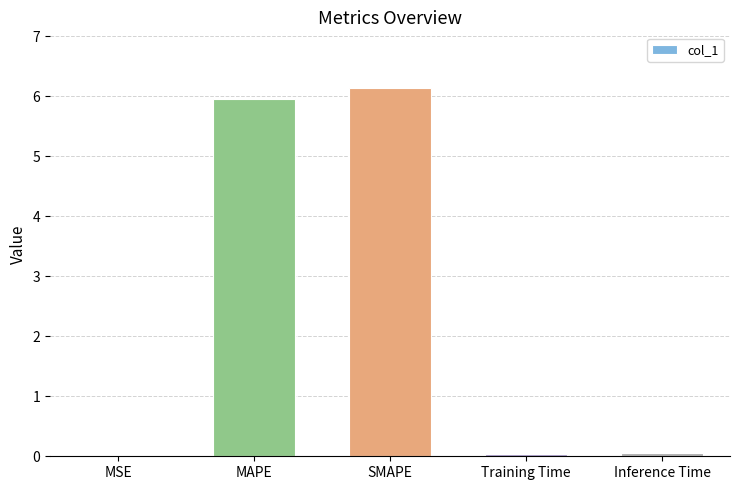

Does the chart contain stacked bars?

No